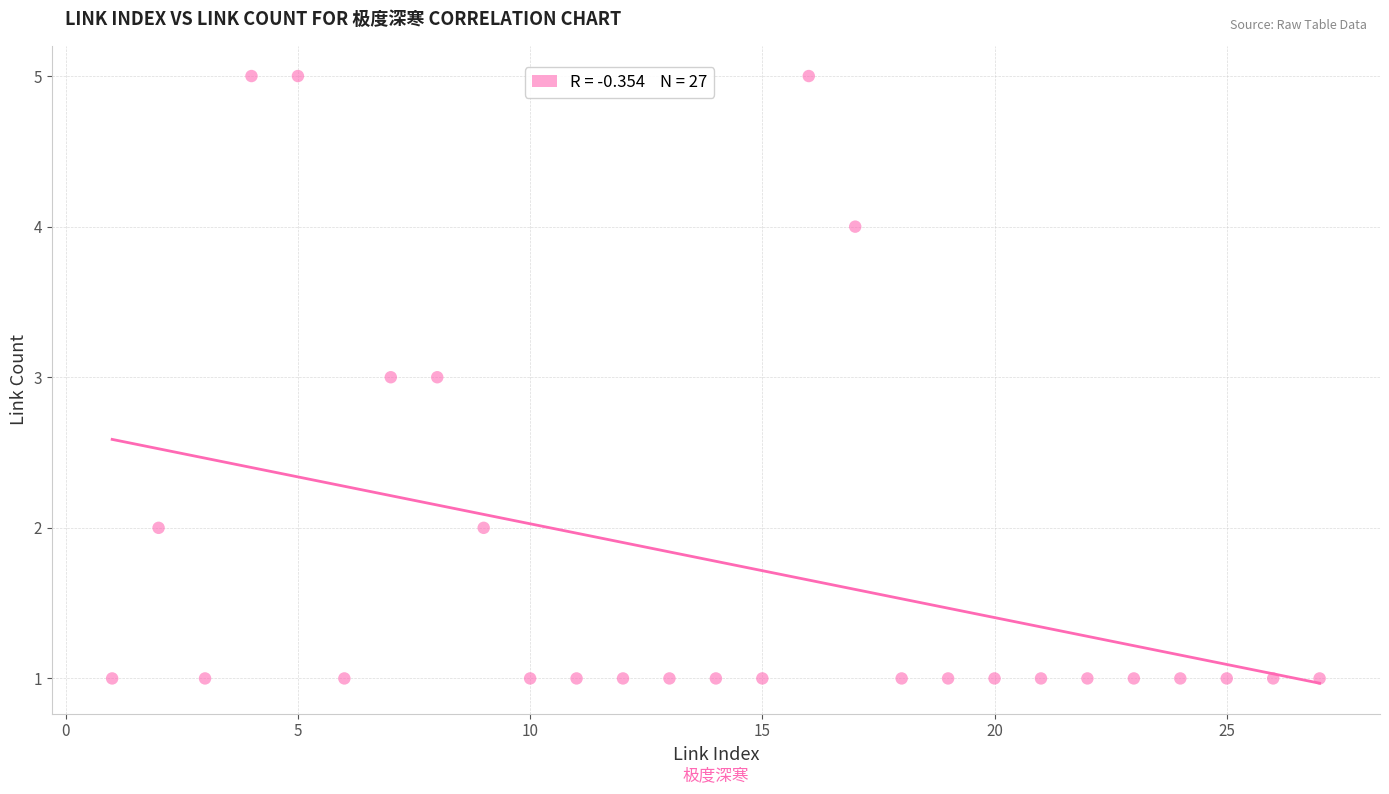

What is the range of X values (max minus min)?

26